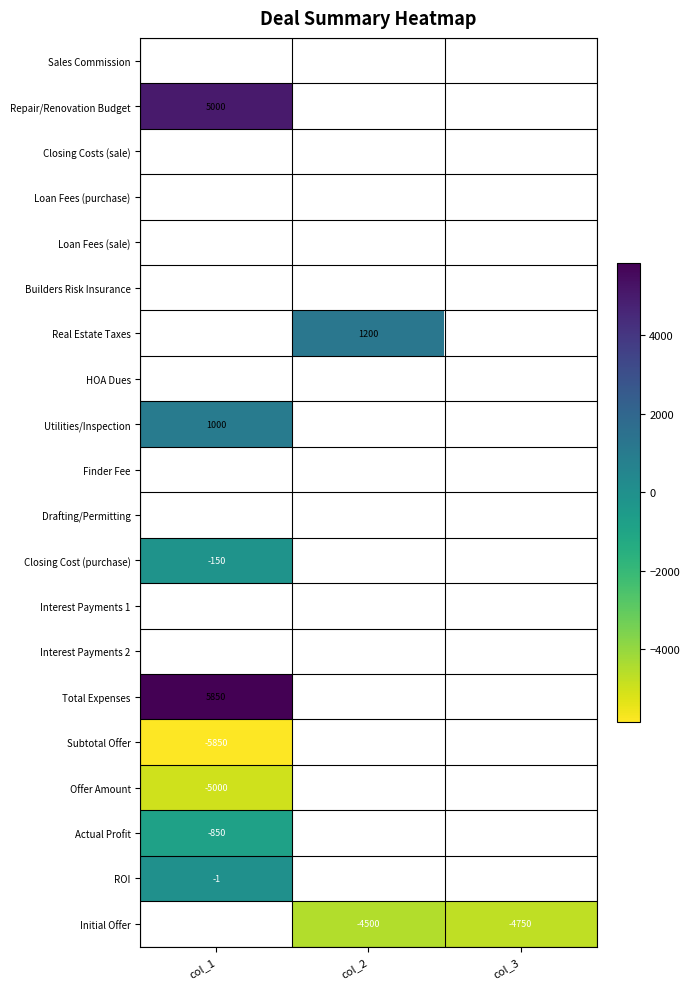

How many series are shown in this chart?

20